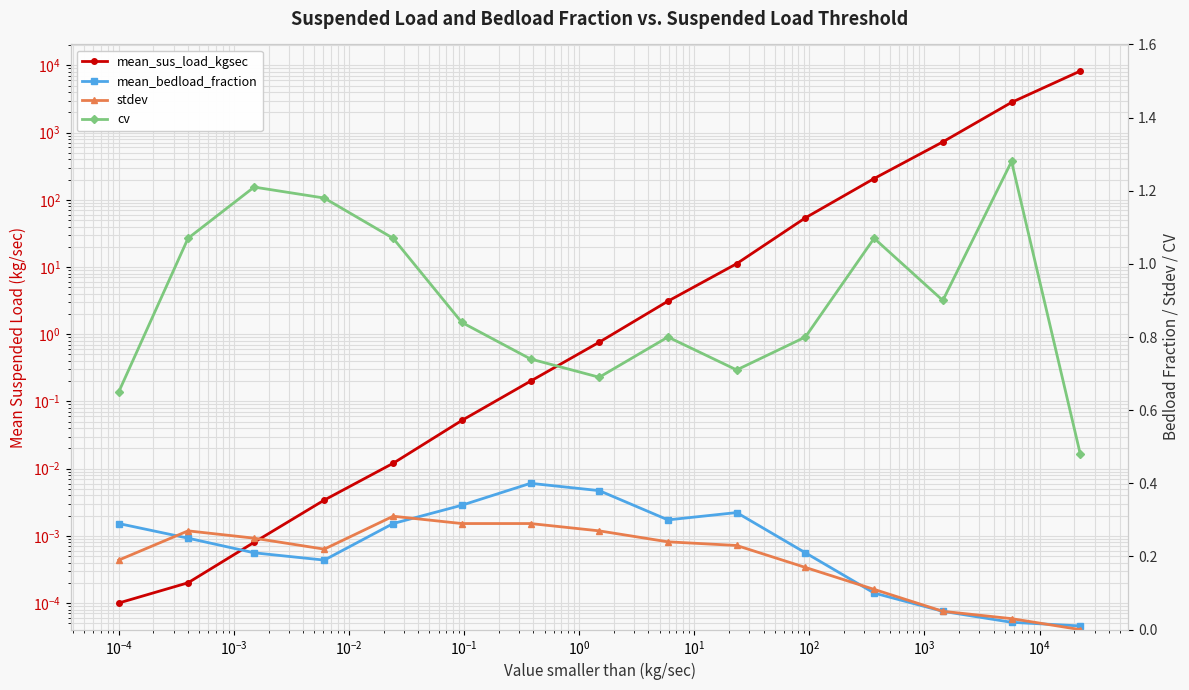

How many series are shown in this chart?

4